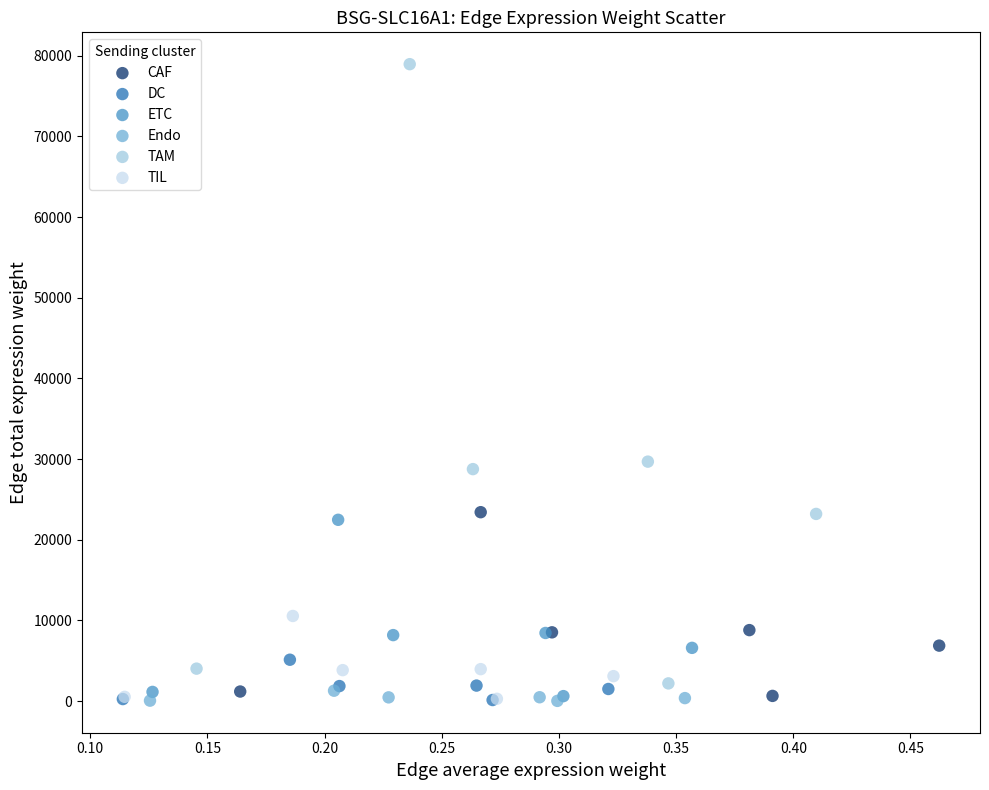

Which series contains the highest Y value?

TAM